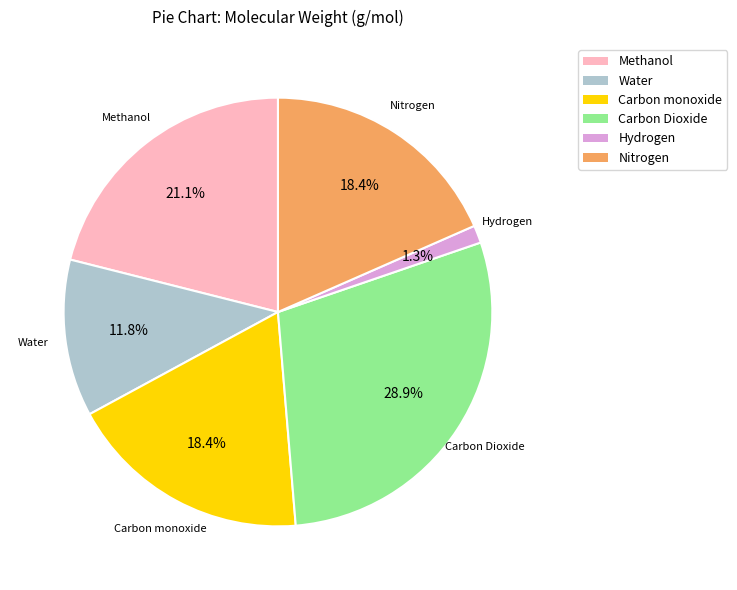

Is it true that Nitrogen is 18% of the pie?

True